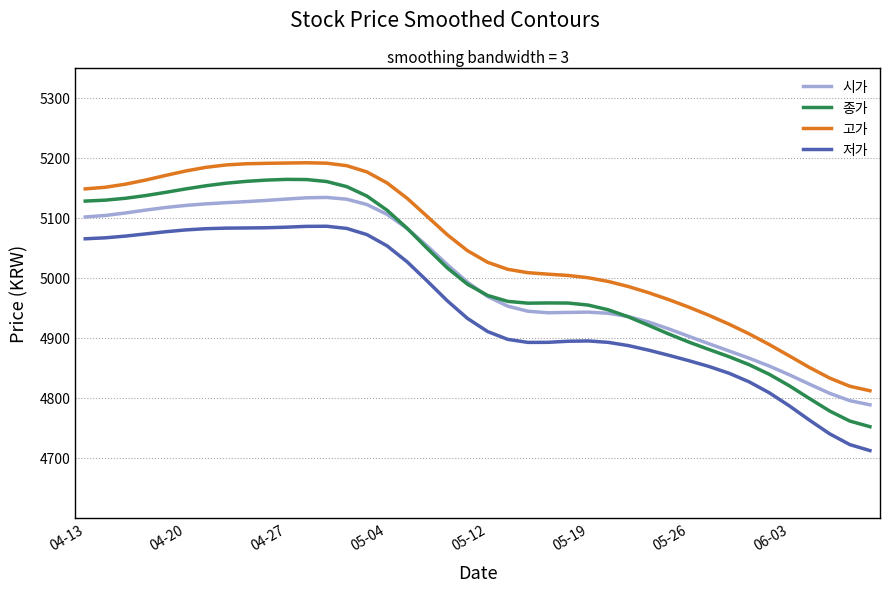

True or false: 시가 and 저가 cross at least once.

False